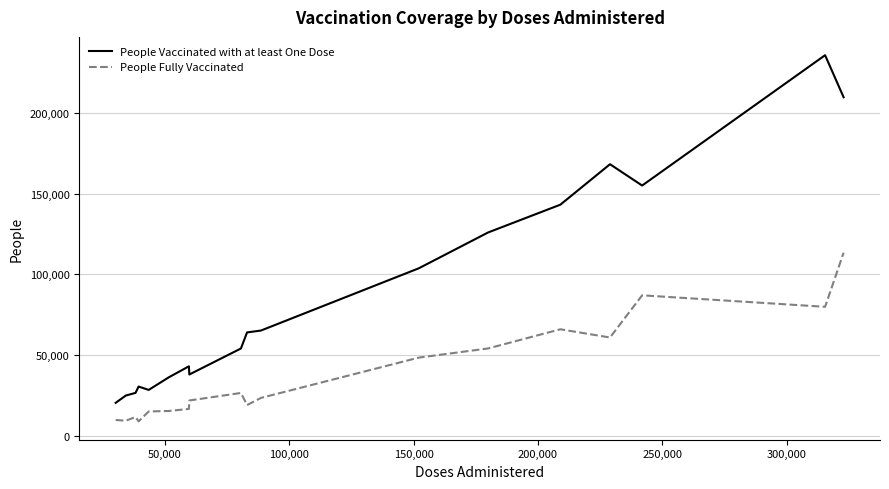

What is the difference between the second highest and minimum values in the People Fully Vaccinated series?

78059